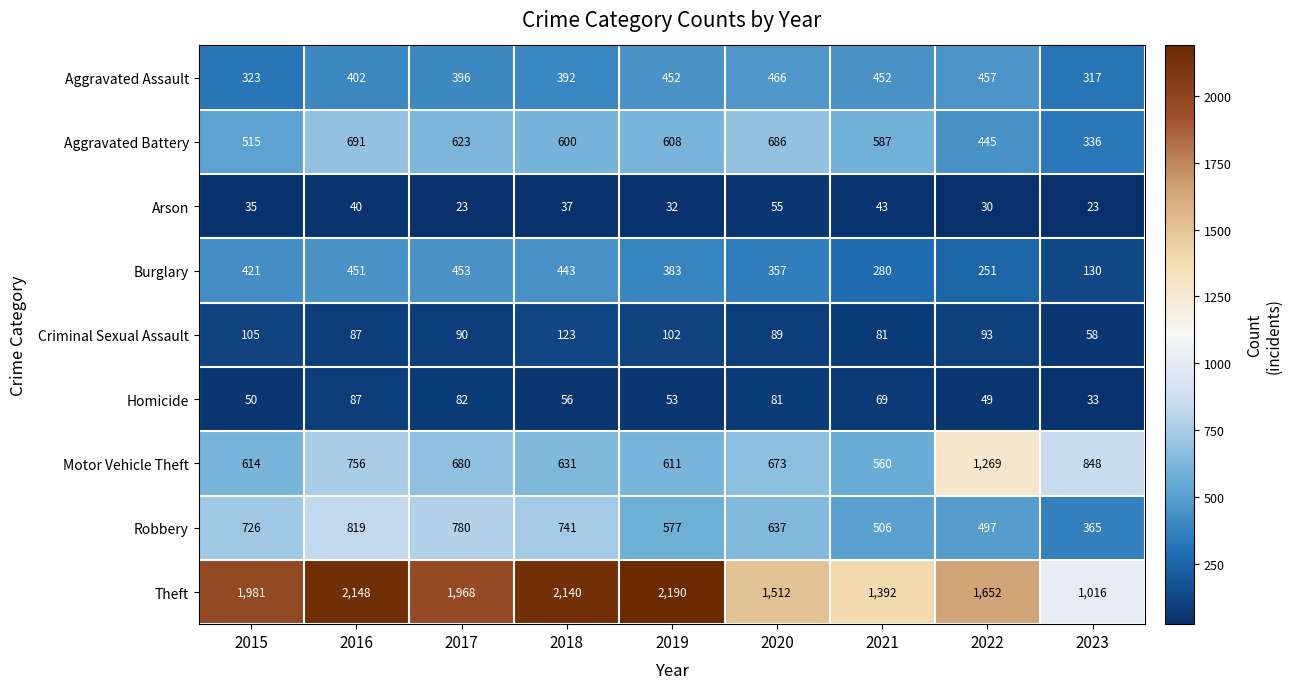

What is the difference between the Arson values at 2017 and 2018?

14